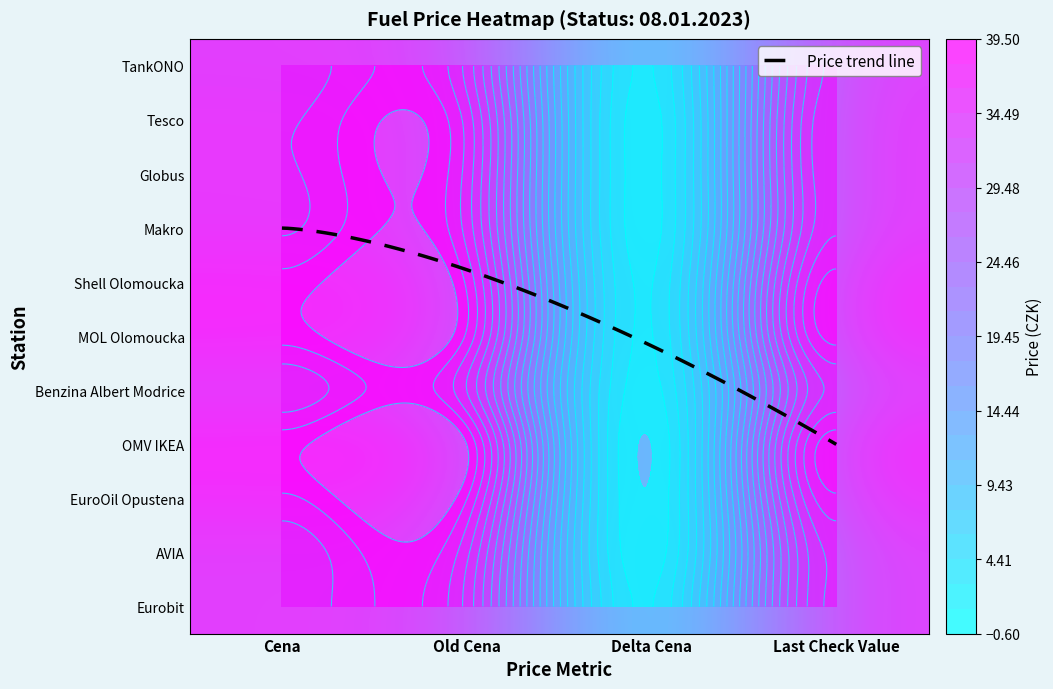

What is the spread (max minus min) of values at Old Cena?

5.6